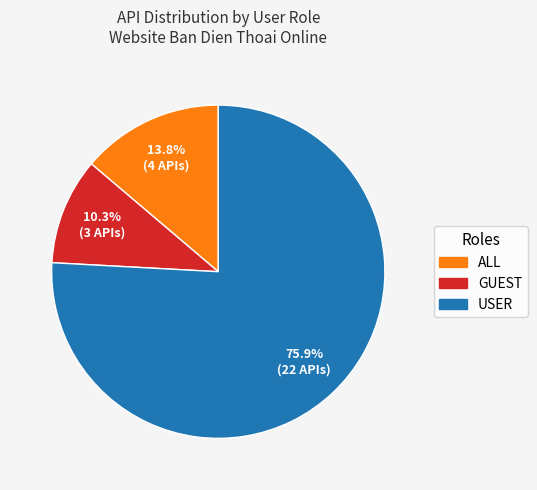

To the nearest percent, what is the average slice percentage?

33%